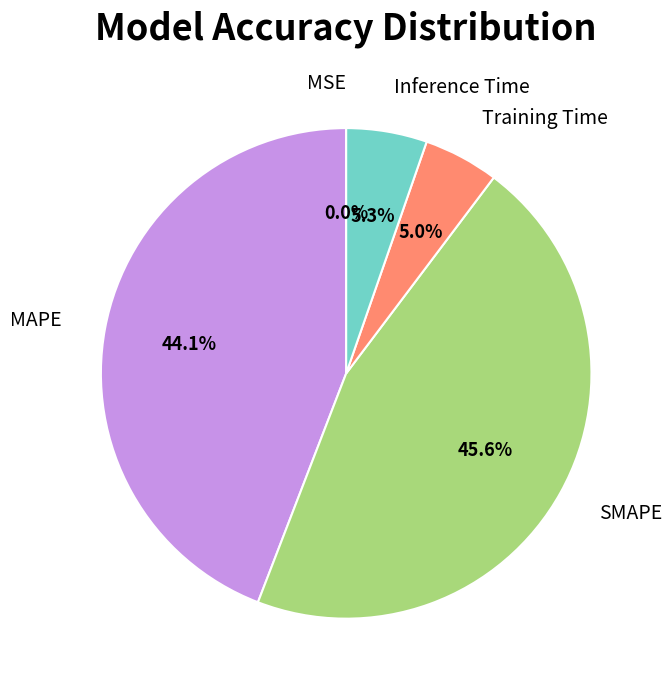

Between SMAPE and Inference Time, which is larger?

SMAPE